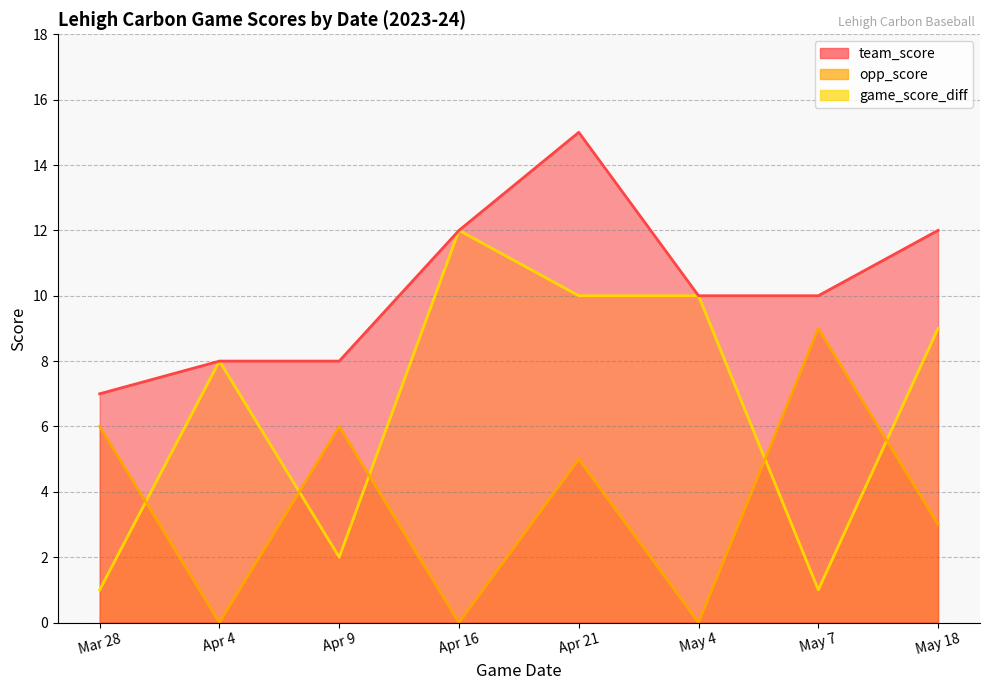

Reading left to right, extract all data points from this chart.

team_score: Mar 28=7	Apr 4=8	Apr 9=8	Apr 16=12	Apr 21=15	May 4=10	May 7=10	May 18=12
opp_score: Mar 28=6	Apr 4=0	Apr 9=6	Apr 16=0	Apr 21=5	May 4=0	May 7=9	May 18=3
game_score_diff: Mar 28=1	Apr 4=8	Apr 9=2	Apr 16=12	Apr 21=10	May 4=10	May 7=1	May 18=9